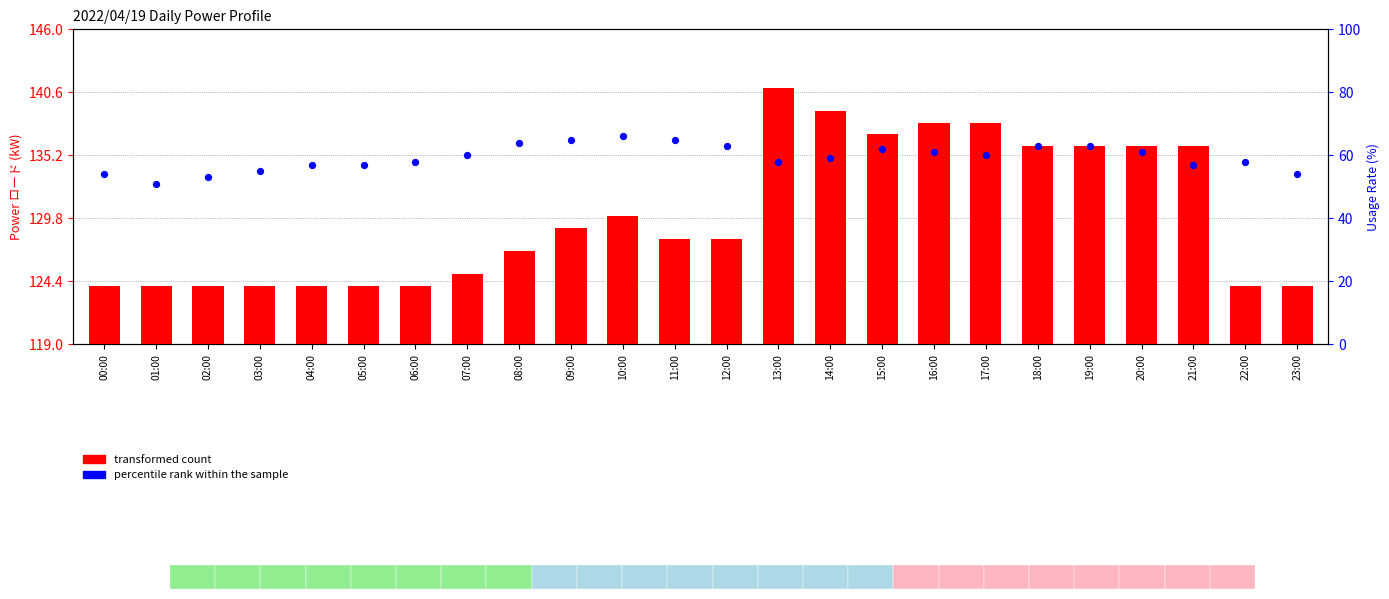

Which series has the largest total across all categories?

transformed count